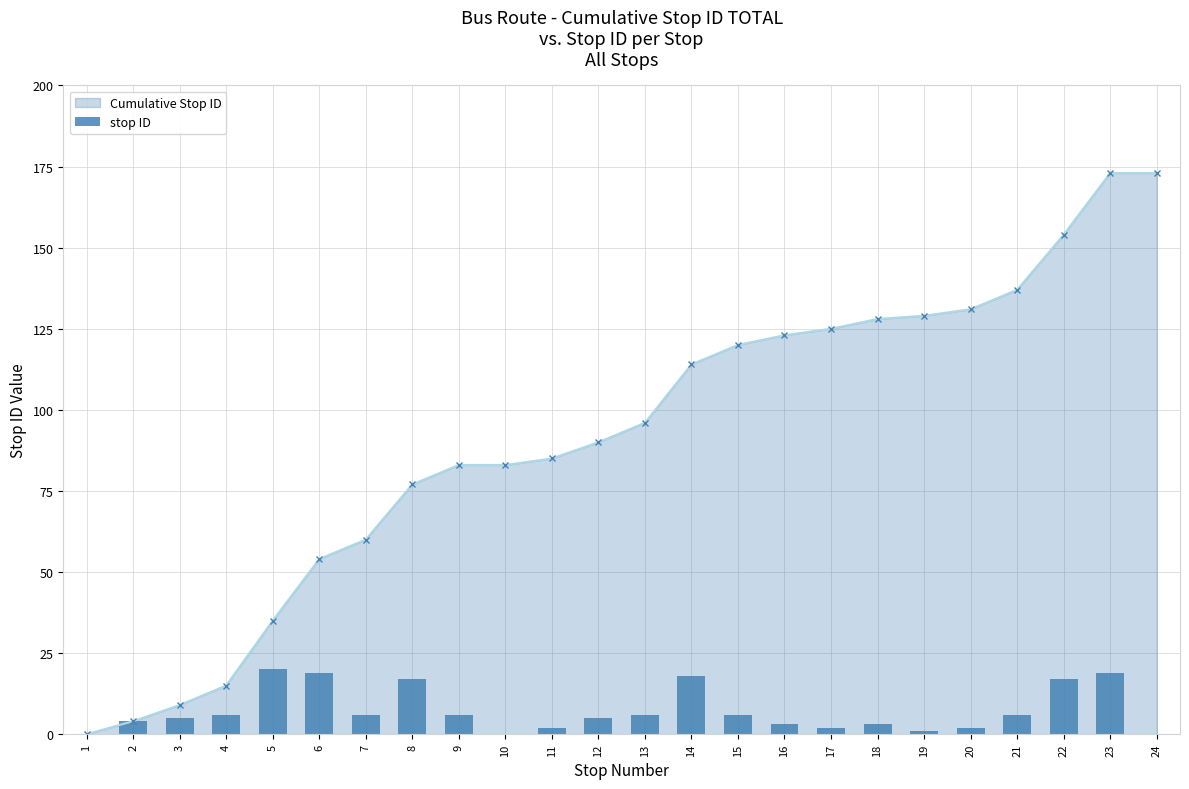

What is the value of the Cumulative Stop ID point at the 21st from the left?

137